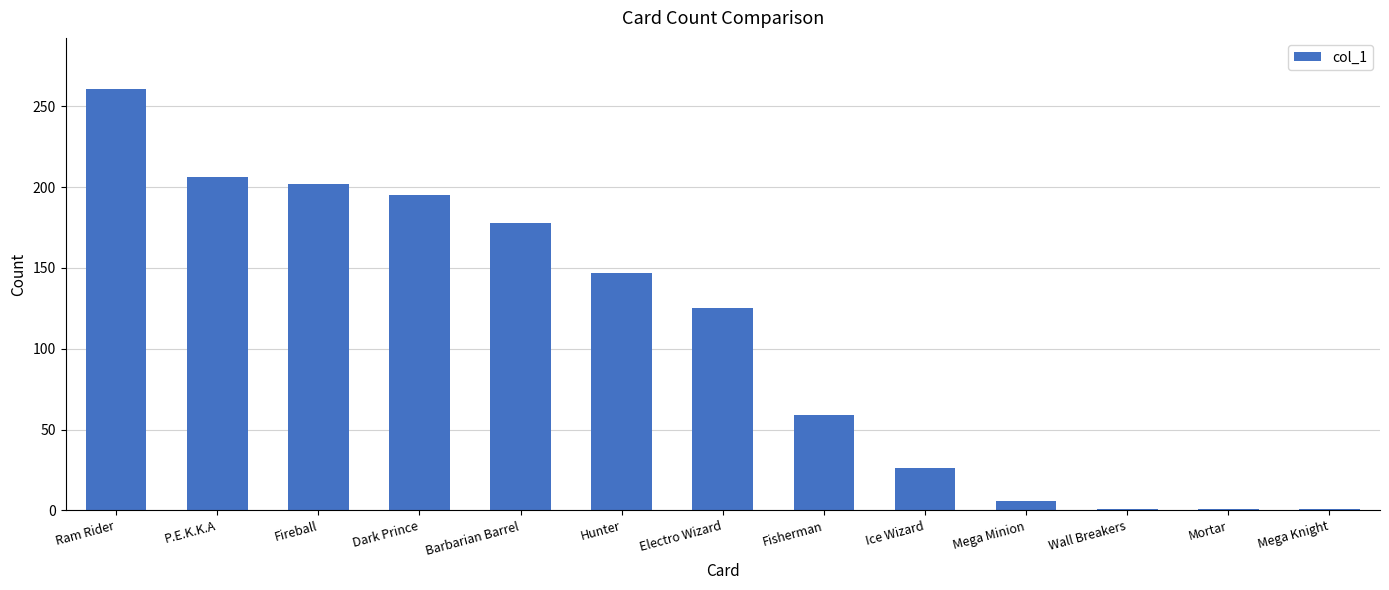

Between Mega Knight and Fireball, which is larger?

Fireball